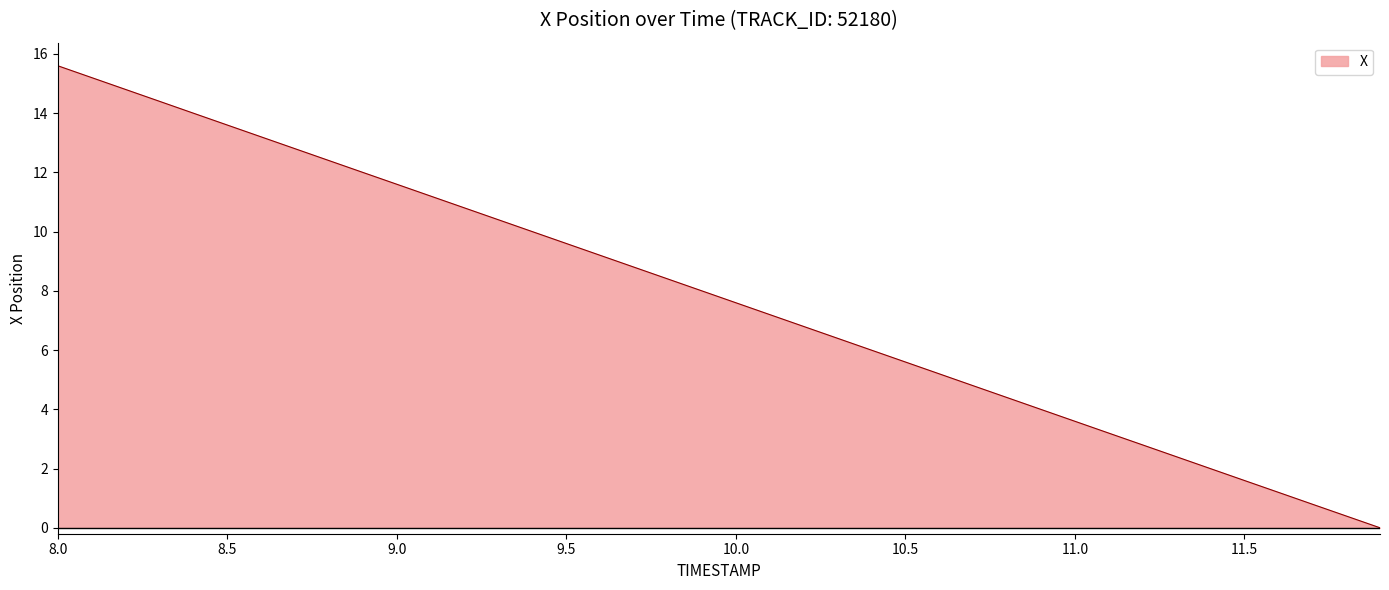

What is the difference between the maximum and minimum values?

15.6